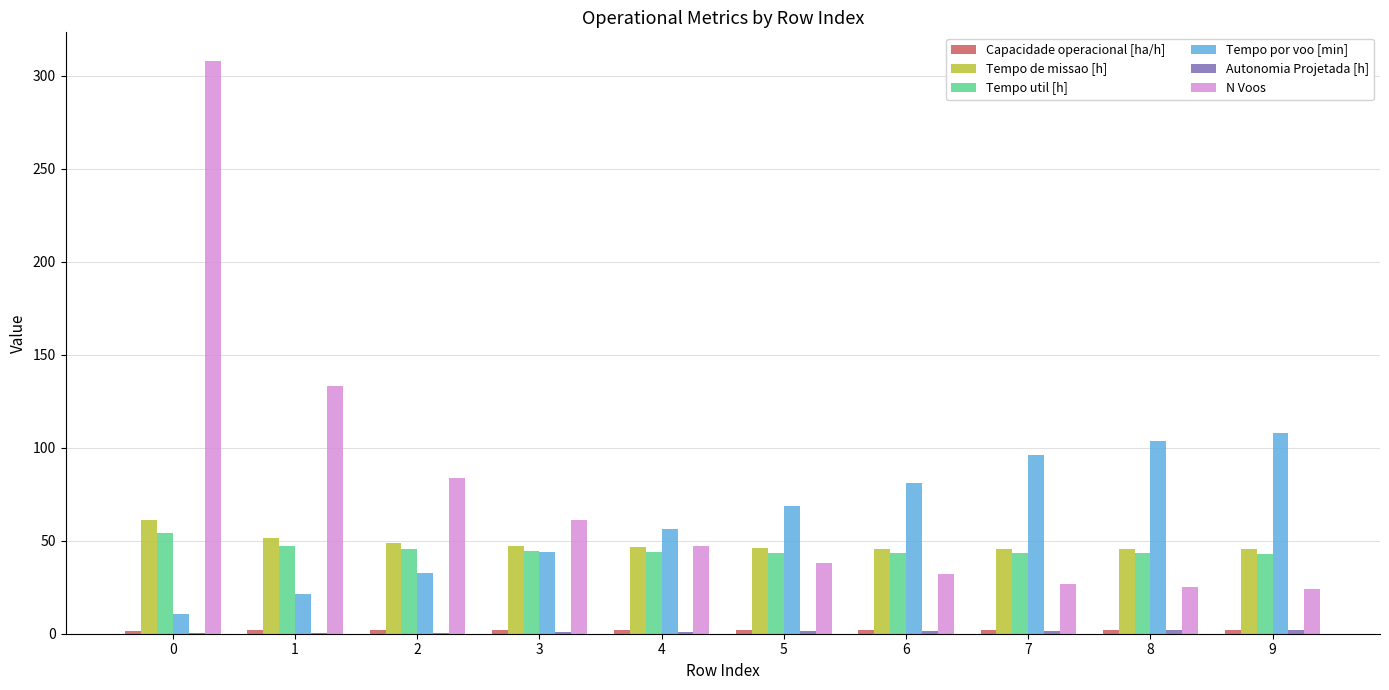

How many groups of bars are there?

10